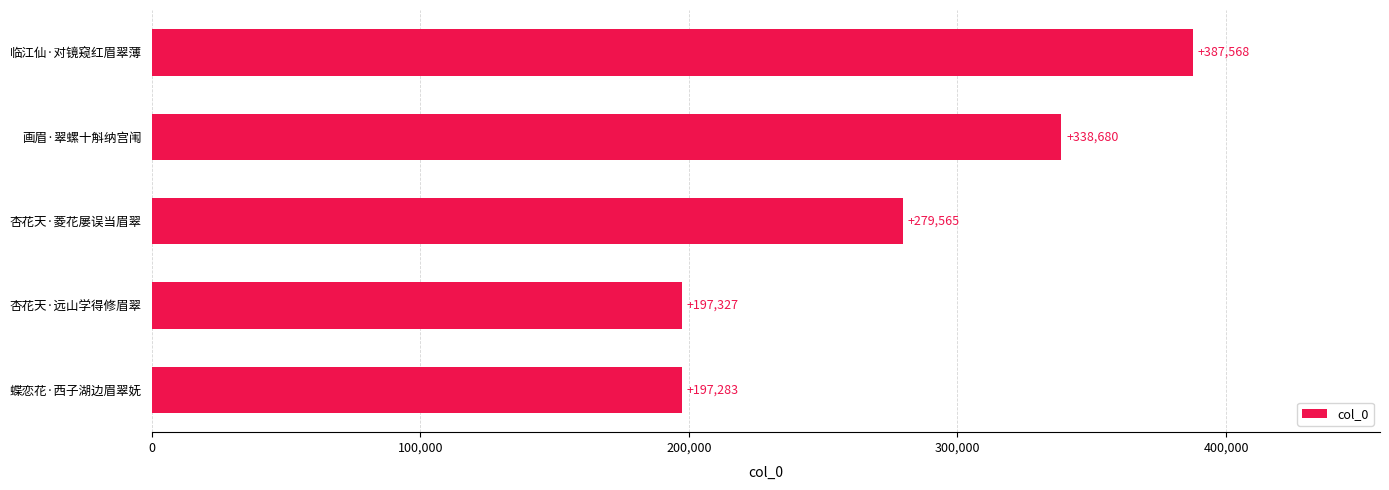

Reading top to bottom, what are all the values shown in this chart?

387568	338680	279565	197327	197283